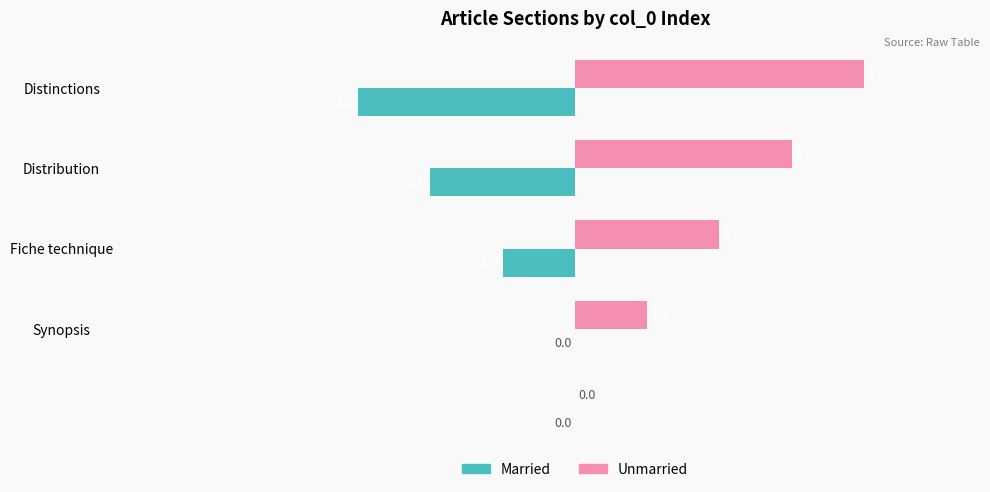

How many Unmarried values are between 1 and 3?

3